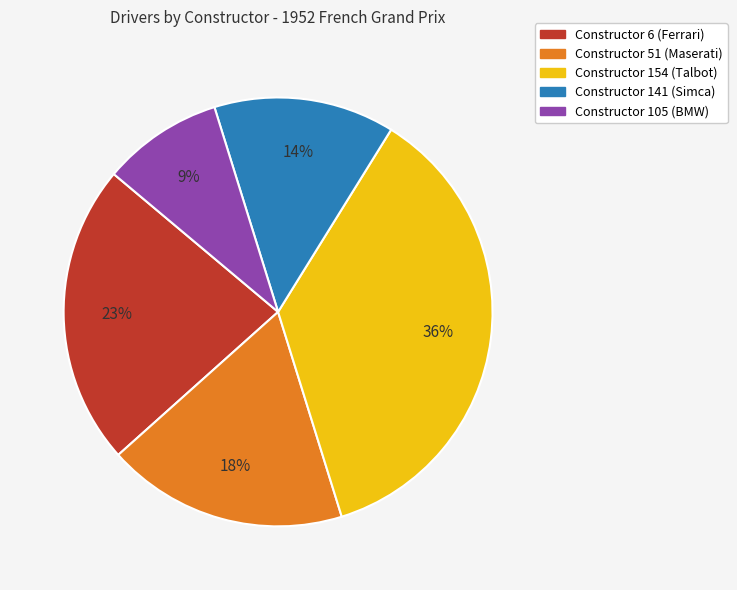

Rank the categories by value from lowest to highest.

Constructor 105 (BMW), Constructor 141 (Simca), Constructor 51 (Maserati), Constructor 6 (Ferrari), Constructor 154 (Talbot)